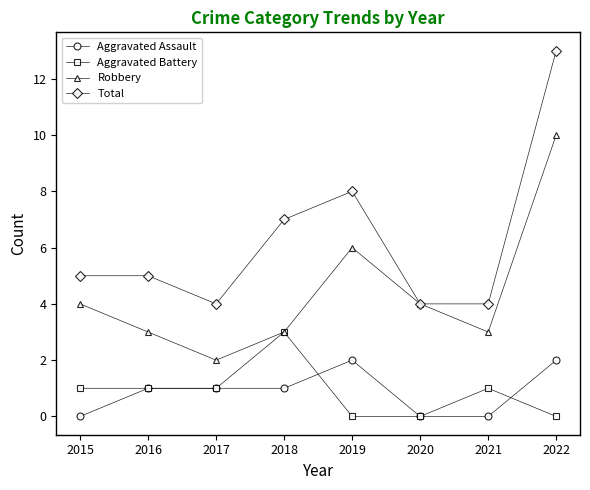

Which series has the largest range (max minus min)?

Total